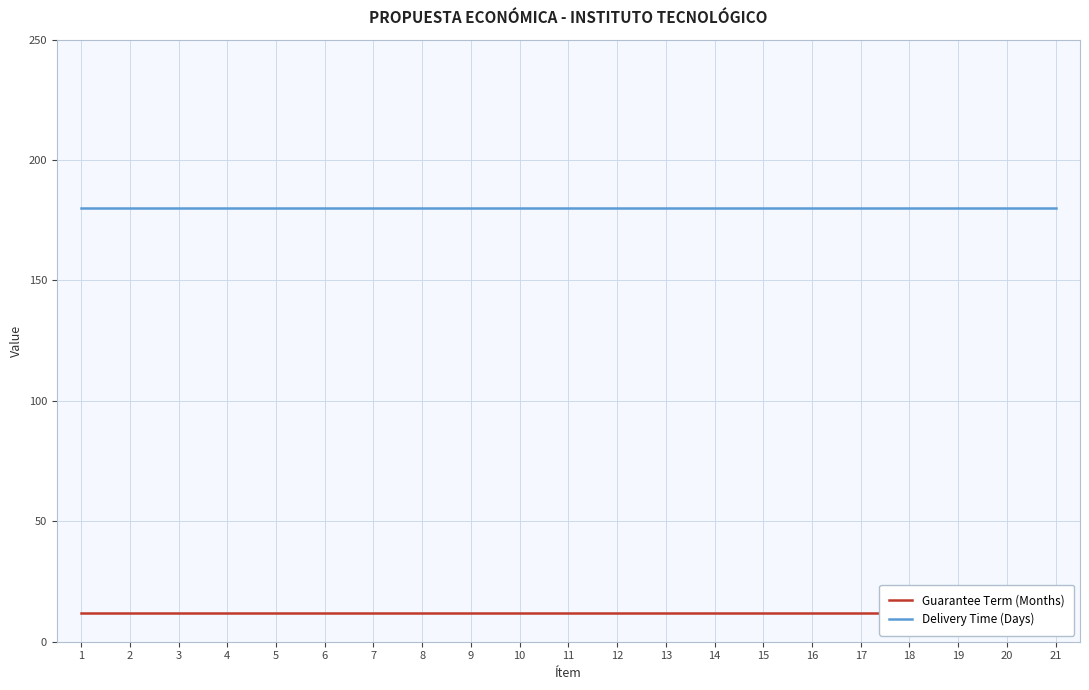

The Guarantee Term (Months) series shows 3 at 5. True or false?

False